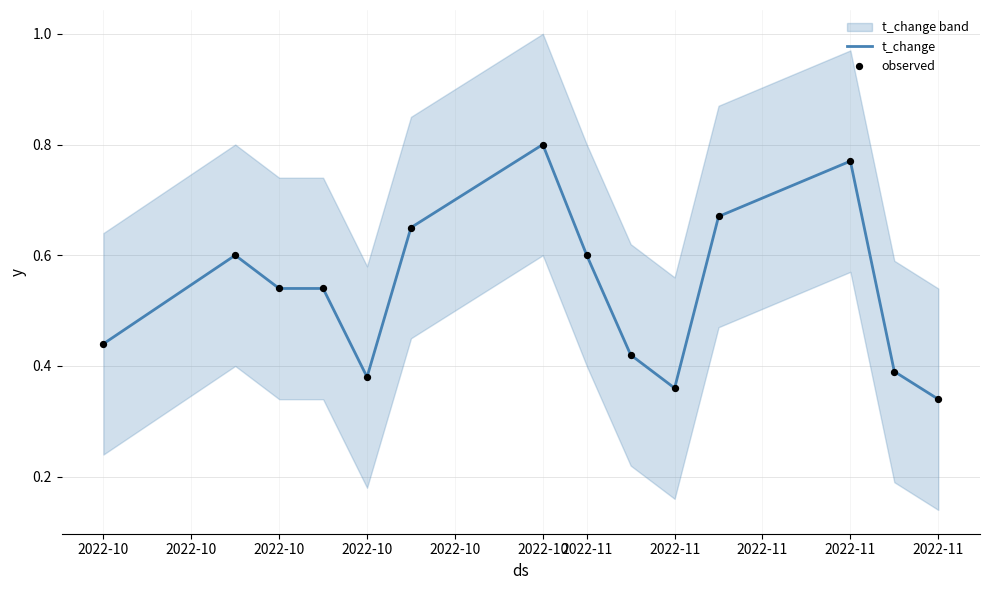

At which category is the sum across all series the highest?

2022-10